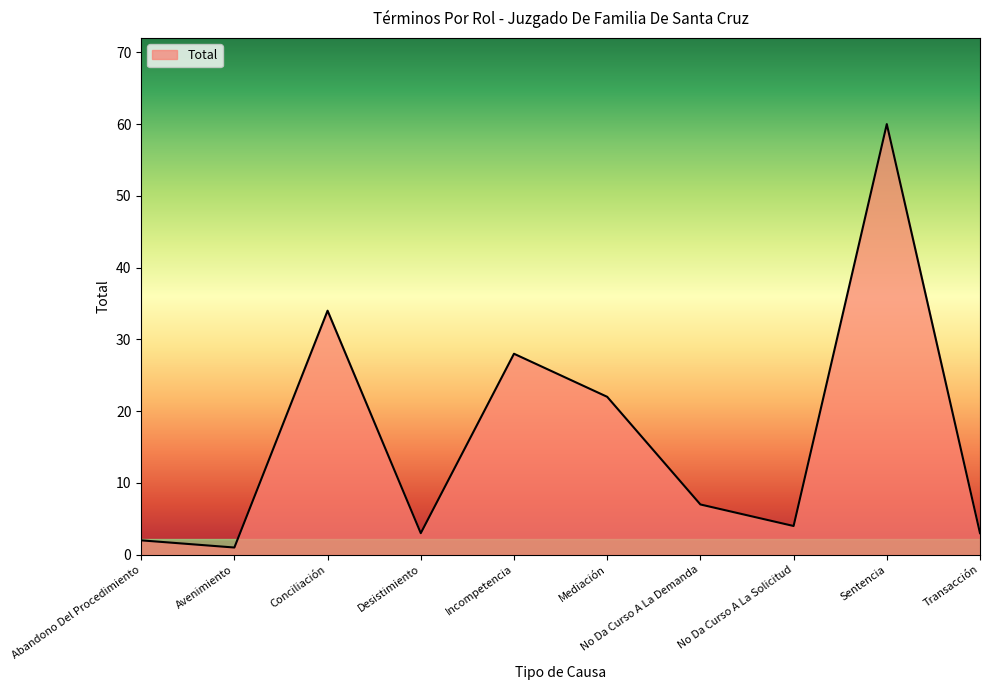

How many lines are shown in the chart?

1